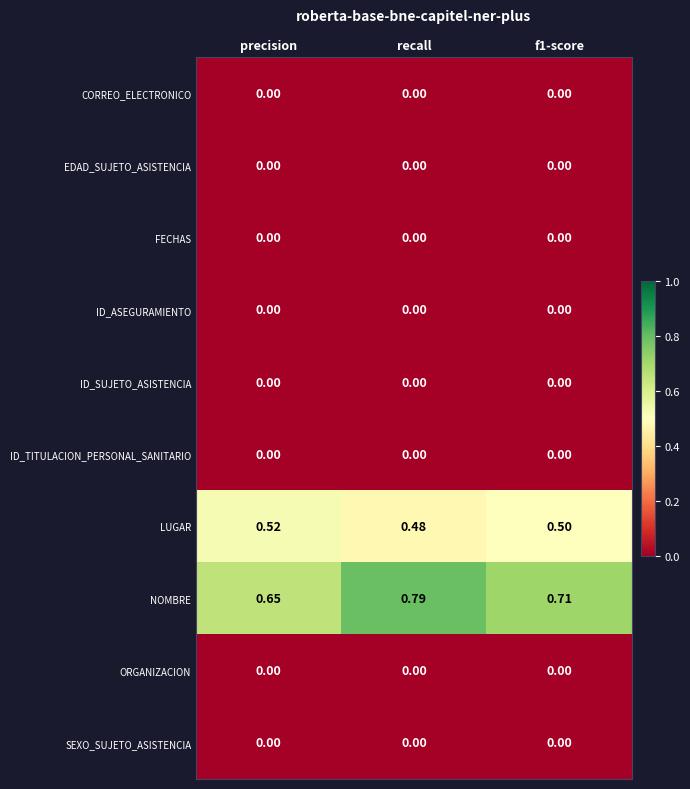

Is the value of LUGAR at f1-score greater than the value of ORGANIZACION at f1-score?

Yes